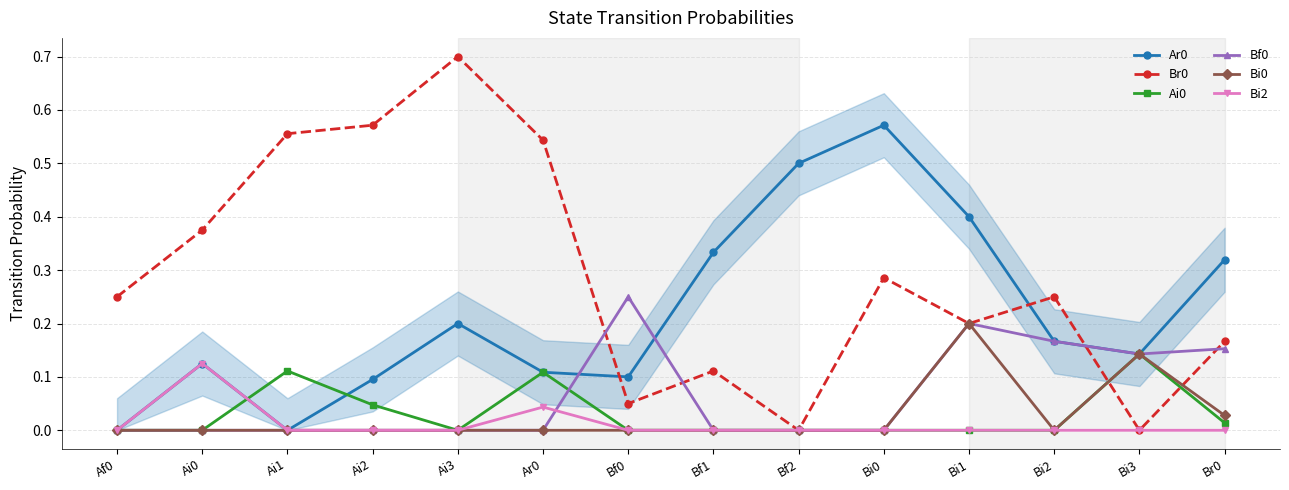

How many distinct data groups are displayed?

6